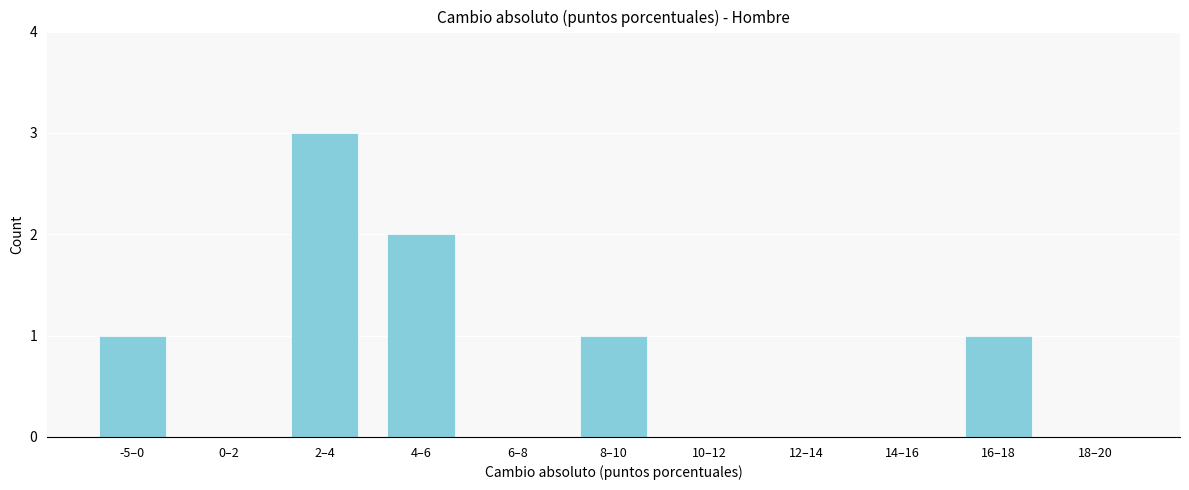

Reading left to right, list all the values displayed in this chart.

-5–0=1	0–2=0	2–4=3	4–6=2	6–8=0	8–10=1	10–12=0	12–14=0	14–16=0	16–18=1	18–20=0